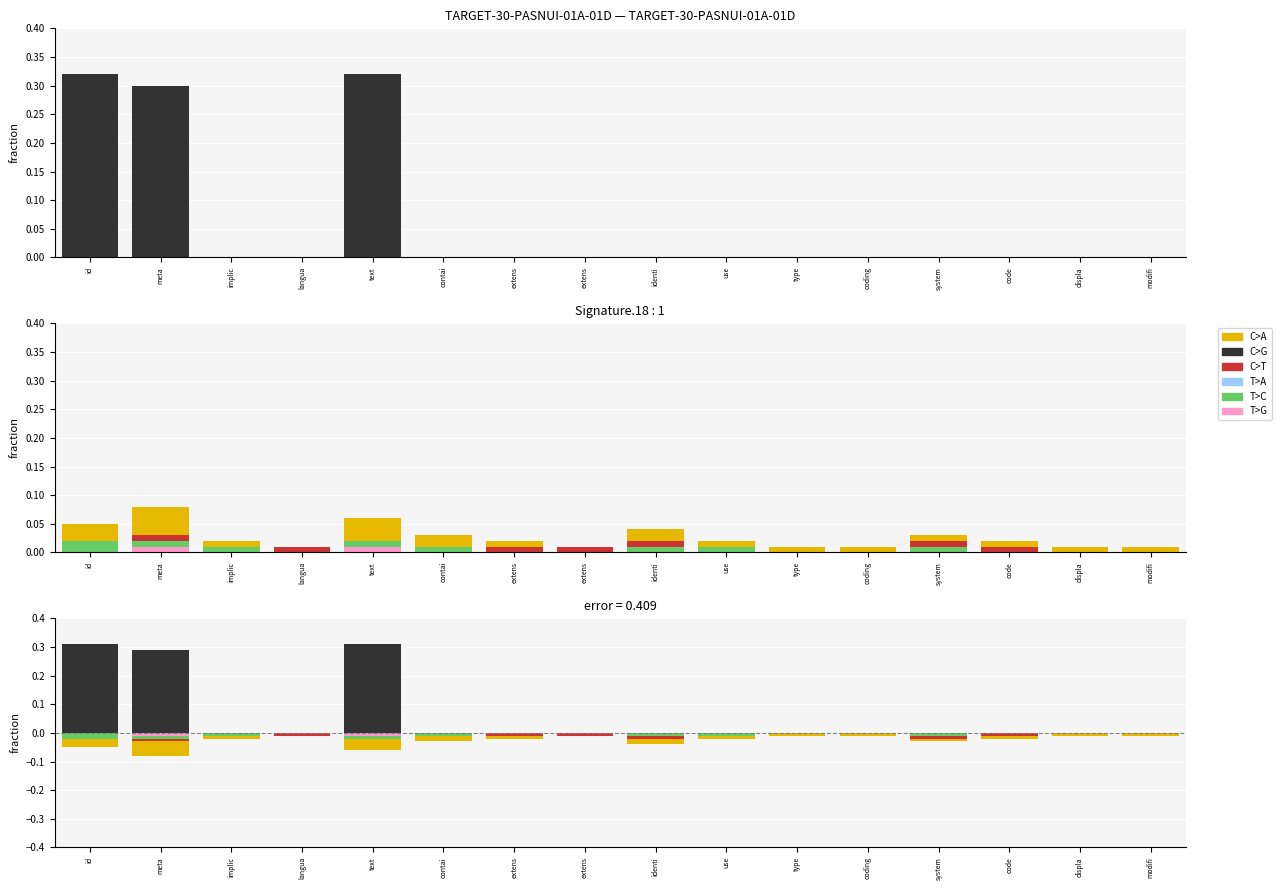

Reading left to right, extract all data points from this chart.

C>A: id=-0.1	meta=-0.1	implic=-0.0	langua=-0.0	text=-0.1	contai=-0.0	extens=-0.0	extens=-0.0	identi=-0.0	use=-0.0	type=-0.0	coding=-0.0	system=-0.0	code=-0.0	displa=-0.0	modifi=-0.0
C>G: id=0.3	meta=0.3	implic=0.0	langua=0.0	text=0.3	contai=0.0	extens=0.0	extens=0.0	identi=-0.0	use=0.0	type=0.0	coding=0.0	system=-0.0	code=0.0	displa=0.0	modifi=0.0
C>T: id=-0.0	meta=-0.0	implic=-0.0	langua=-0.0	text=-0.0	contai=-0.0	extens=-0.0	extens=-0.0	identi=-0.0	use=-0.0	type=0.0	coding=0.0	system=-0.0	code=-0.0	displa=0.0	modifi=0.0
T>A: id=-0.0	meta=-0.0	implic=0.0	langua=0.0	text=-0.0	contai=0.0	extens=0.0	extens=0.0	identi=-0.0	use=0.0	type=0.0	coding=0.0	system=0.0	code=0.0	displa=0.0	modifi=0.0
T>C: id=-0.0	meta=-0.0	implic=-0.0	langua=0.0	text=-0.0	contai=-0.0	extens=0.0	extens=0.0	identi=-0.0	use=-0.0	type=0.0	coding=0.0	system=-0.0	code=0.0	displa=0.0	modifi=0.0
T>G: id=0.0	meta=-0.0	implic=0.0	langua=0.0	text=-0.0	contai=0.0	extens=0.0	extens=0.0	identi=0.0	use=0.0	type=0.0	coding=0.0	system=0.0	code=0.0	displa=0.0	modifi=0.0